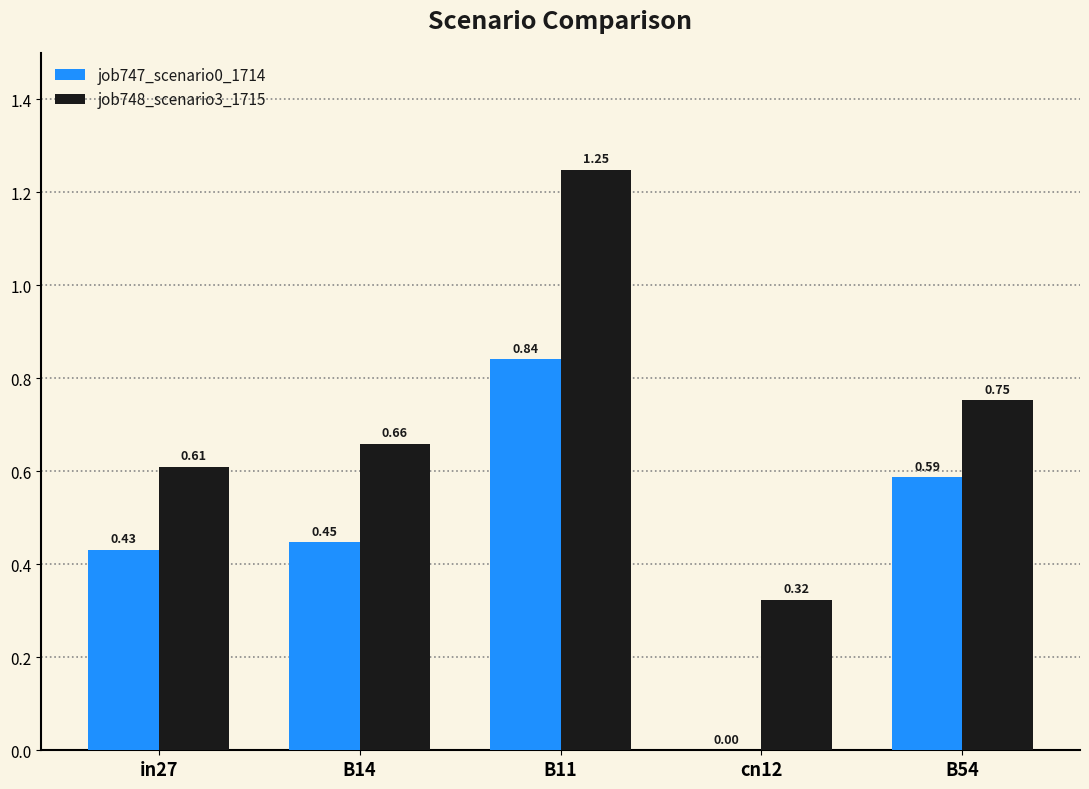

How many categories are shown in the chart?

5